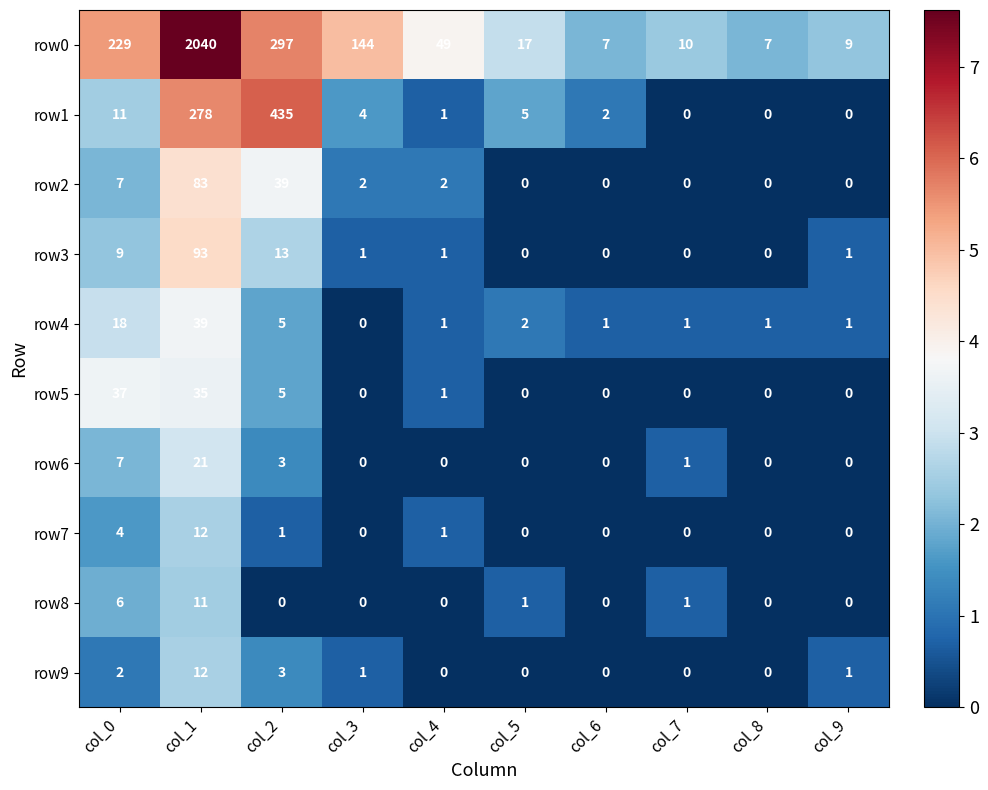

How many series are shown in this chart?

10